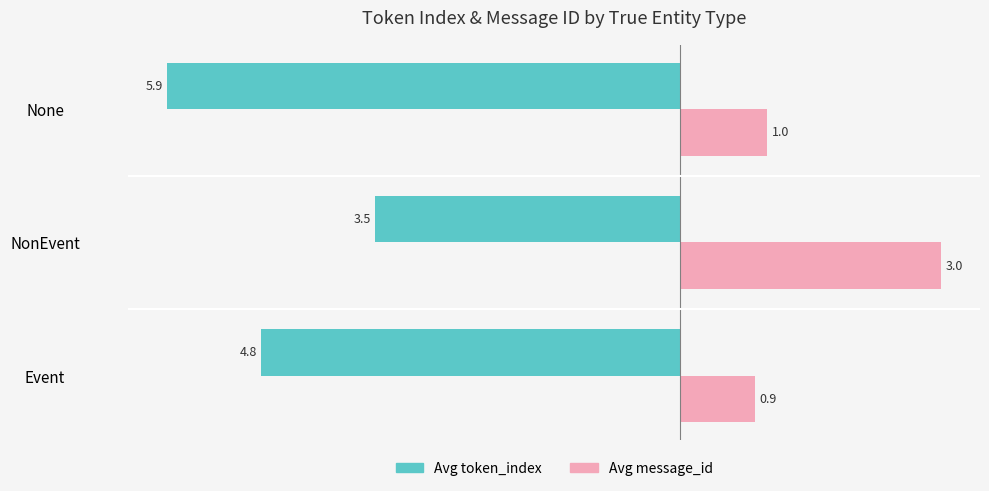

Is the value of Avg token_index at Event greater than the value of Avg message_id at Event?

No